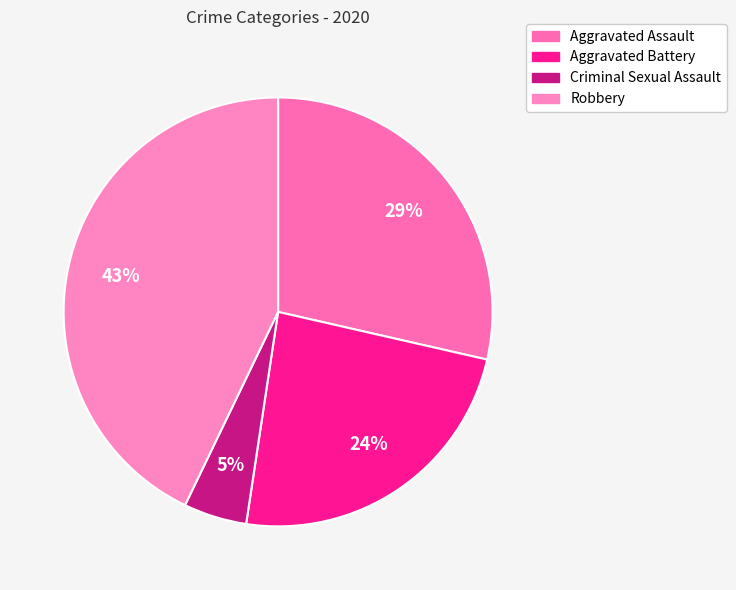

Which slice is the smallest?

Criminal Sexual Assault